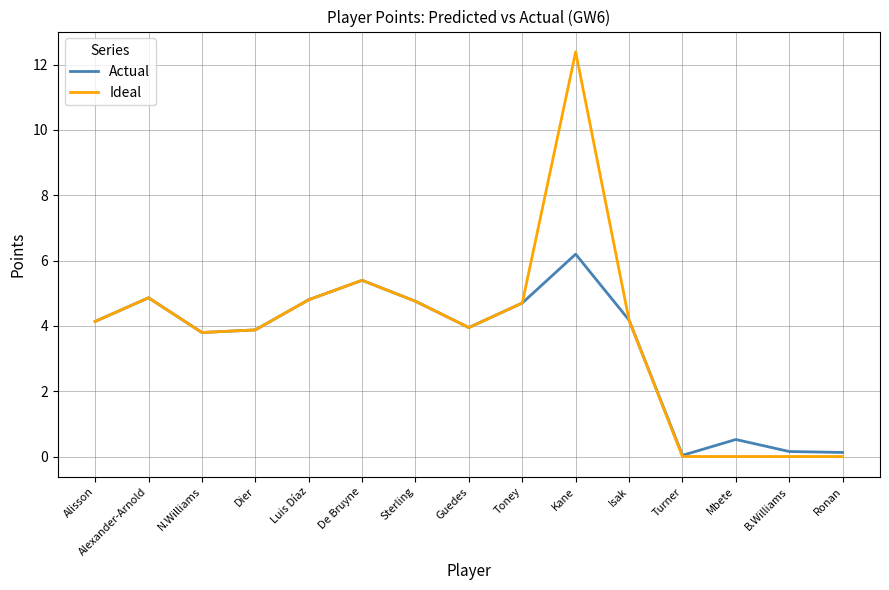

Rank the series by their maximum value, from lowest to highest.

Actual, Ideal